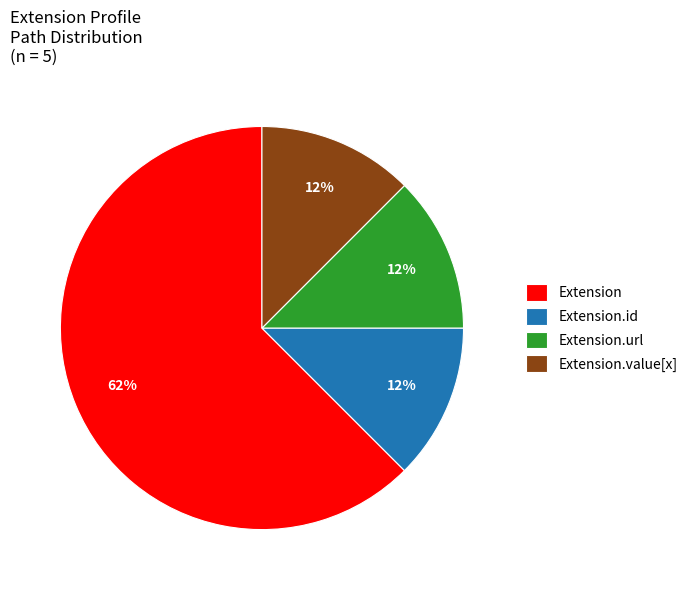

Is it true that Extension is 72% of the pie?

False